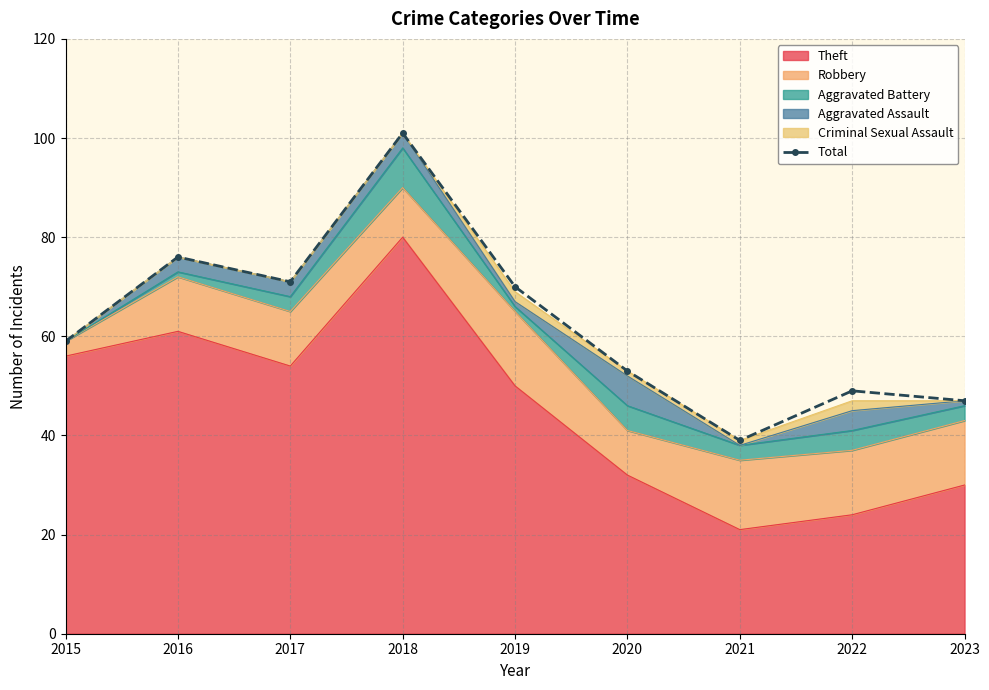

Rank the categories by value from highest to lowest.

2018, 2016, 2017, 2019, 2015, 2020, 2022, 2023, 2021